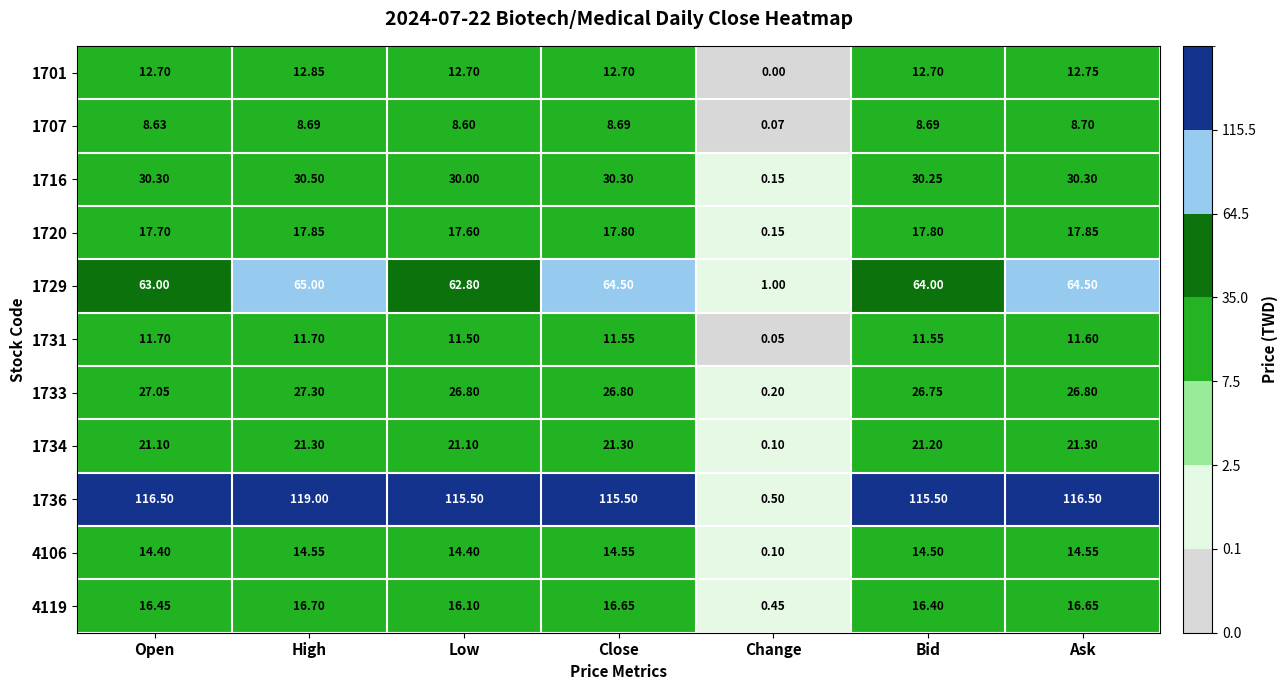

What is the maximum value shown in the chart?

119.0